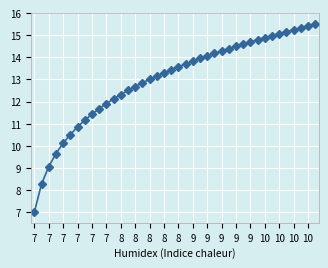

What is the value of the 28th point from the left?

14.4